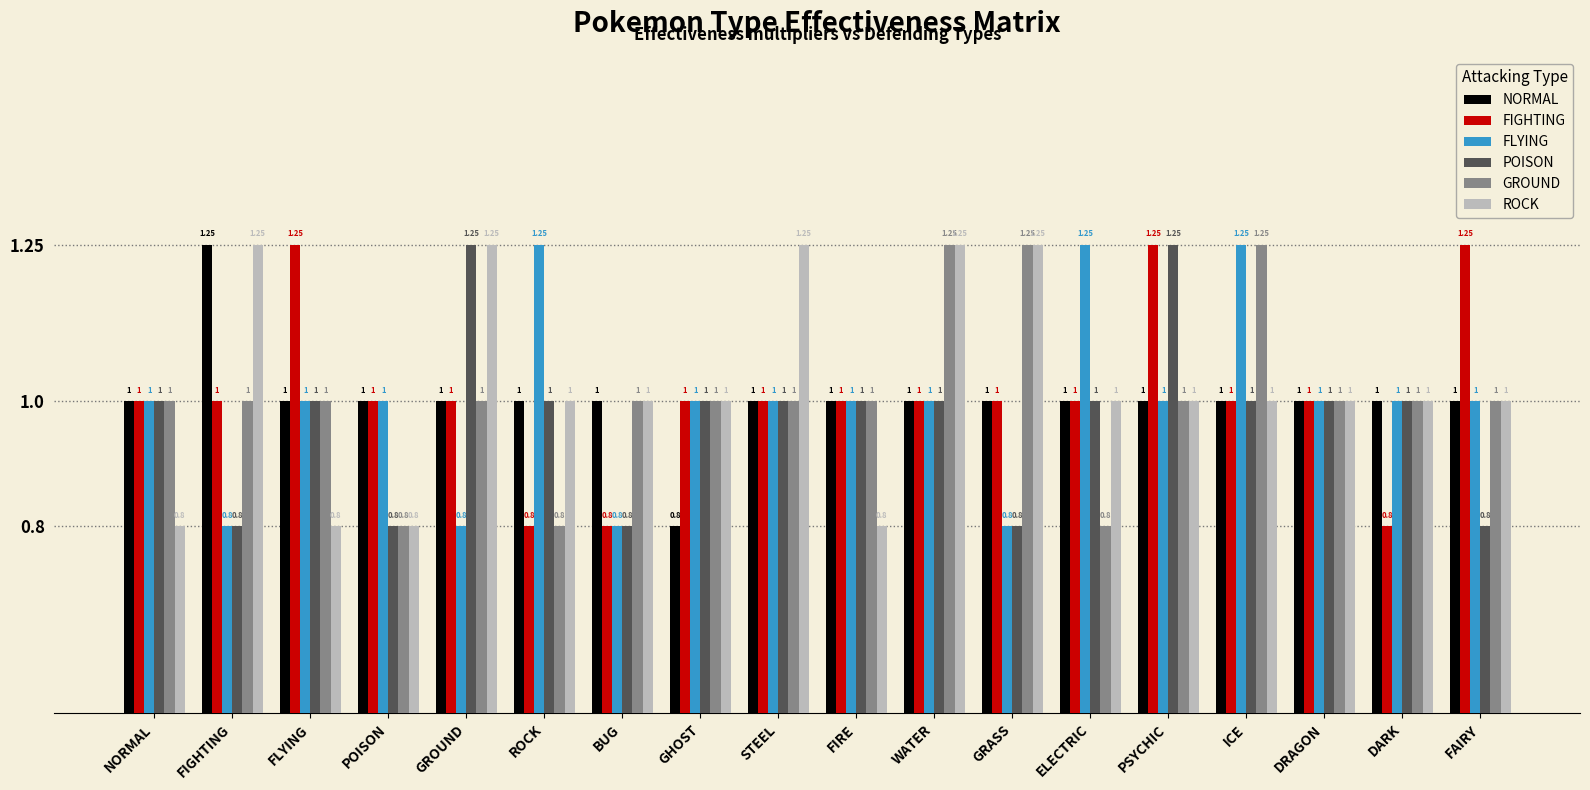

What are all the series names shown in the legend?

NORMAL, FIGHTING, FLYING, POISON, GROUND, ROCK